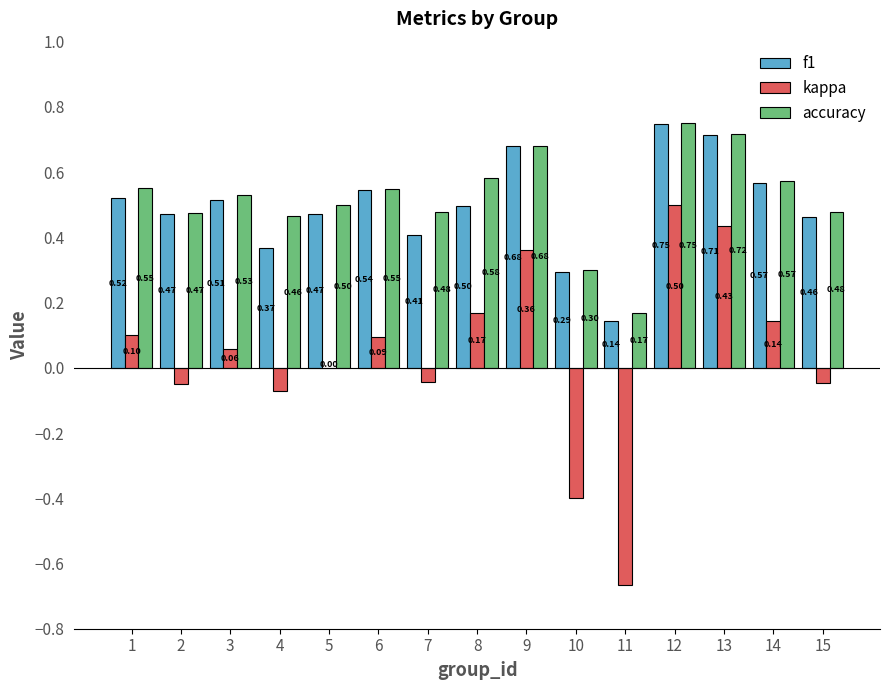

What is the sum of the accuracy values at 15 and 6?

1.0